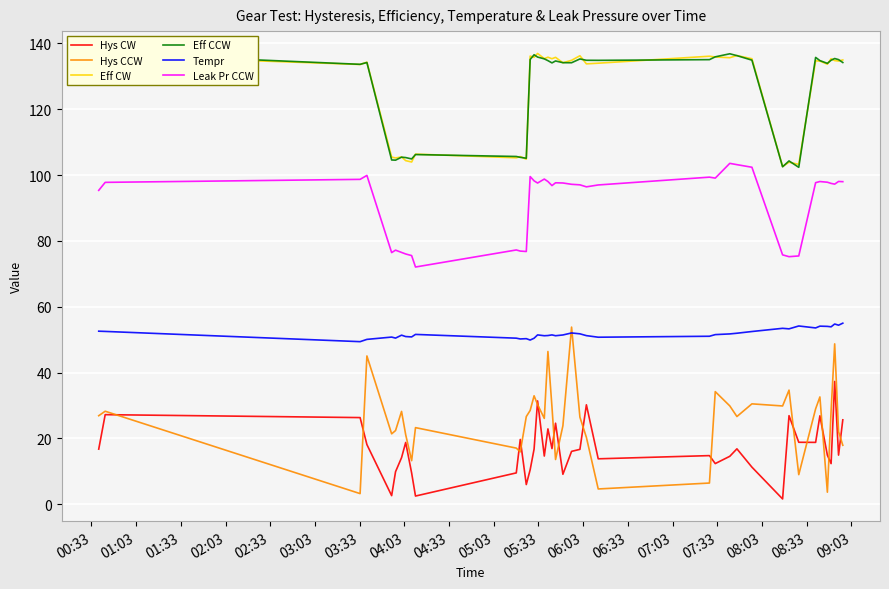

True or false: Leak Pr CCW and Hys CW intersect in this chart.

False